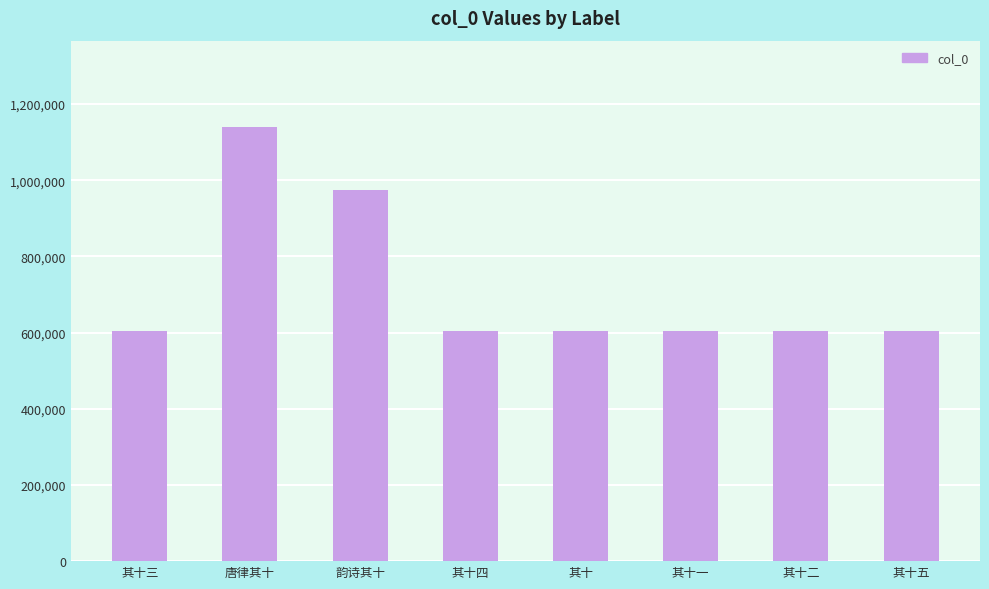

What is the value of the 3rd bar from the left?

973851